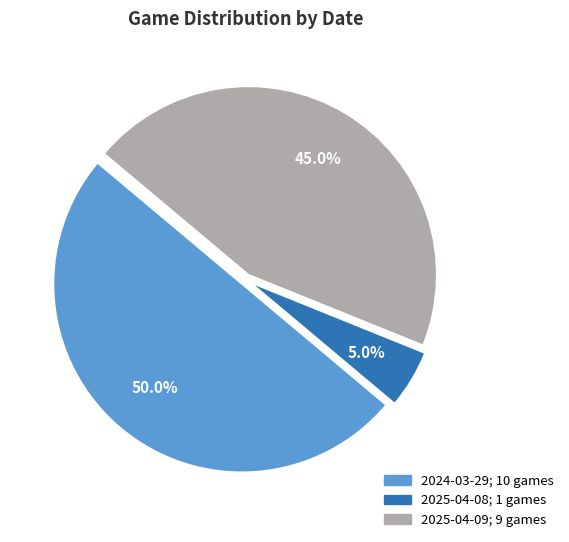

Count the number of slices in the pie.

3